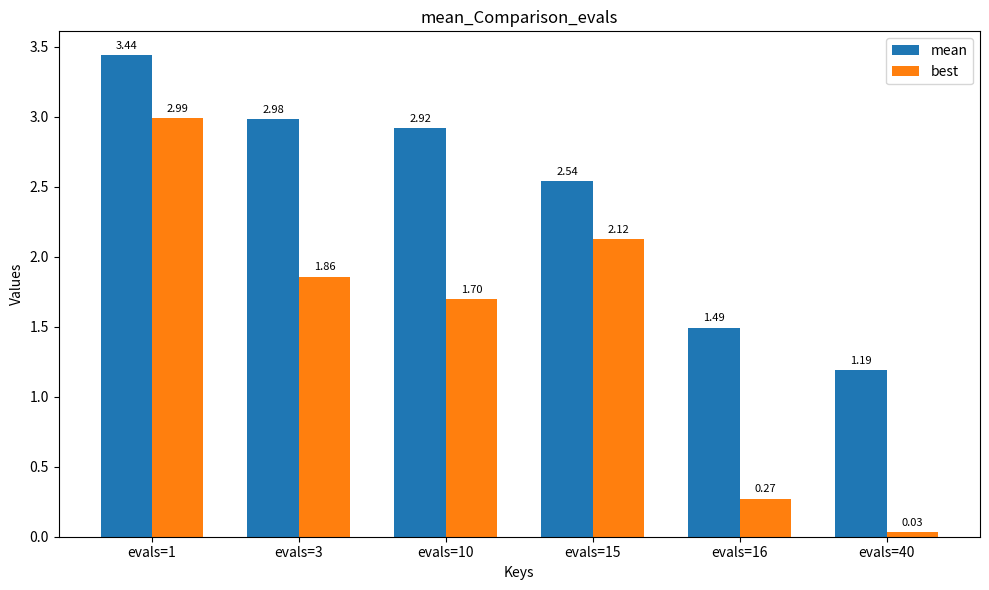

What is the average value of the best series?

1.5